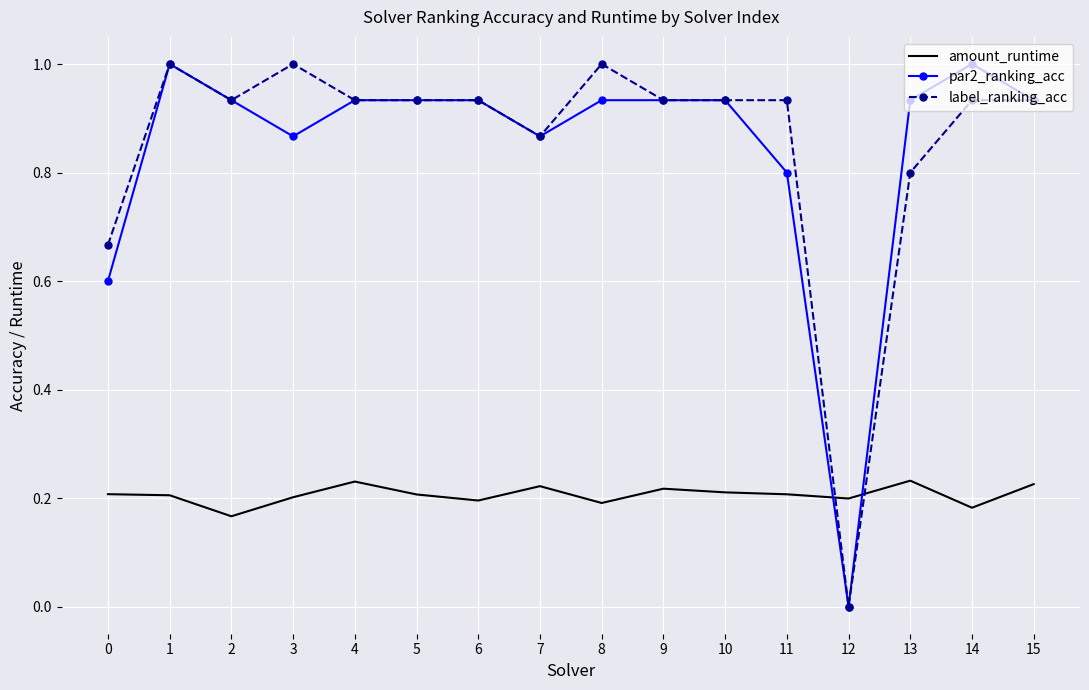

At which label does par2_ranking_acc reach its minimum?

12